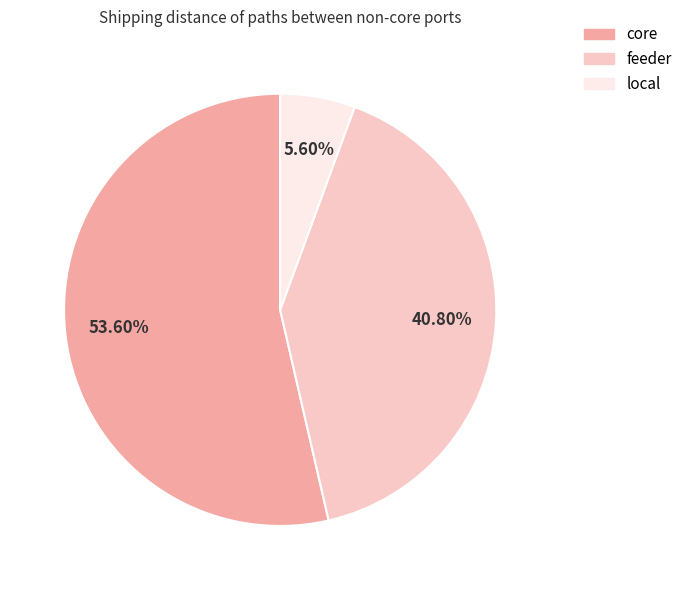

Rank the categories by value from lowest to highest.

local, feeder, core